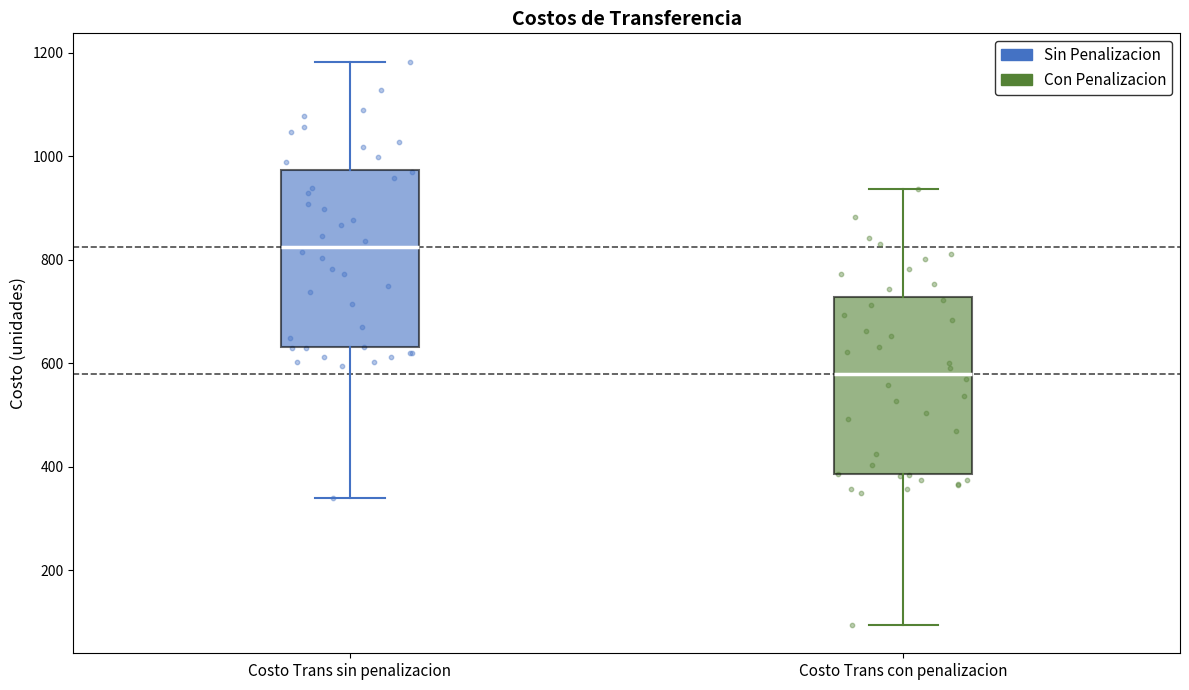

Reading left to right, read every box against the y-axis: the position of its median line, the range the box covers, and the ends of its whiskers. The values are not printed on the chart, so give them approximately, as read against the axis.

Costo Trans sin penalizacion: median 820, box 640 to 980, whiskers 340 to 1180
Costo Trans con penalizacion: median 580, box 380 to 720, whiskers 100 to 940